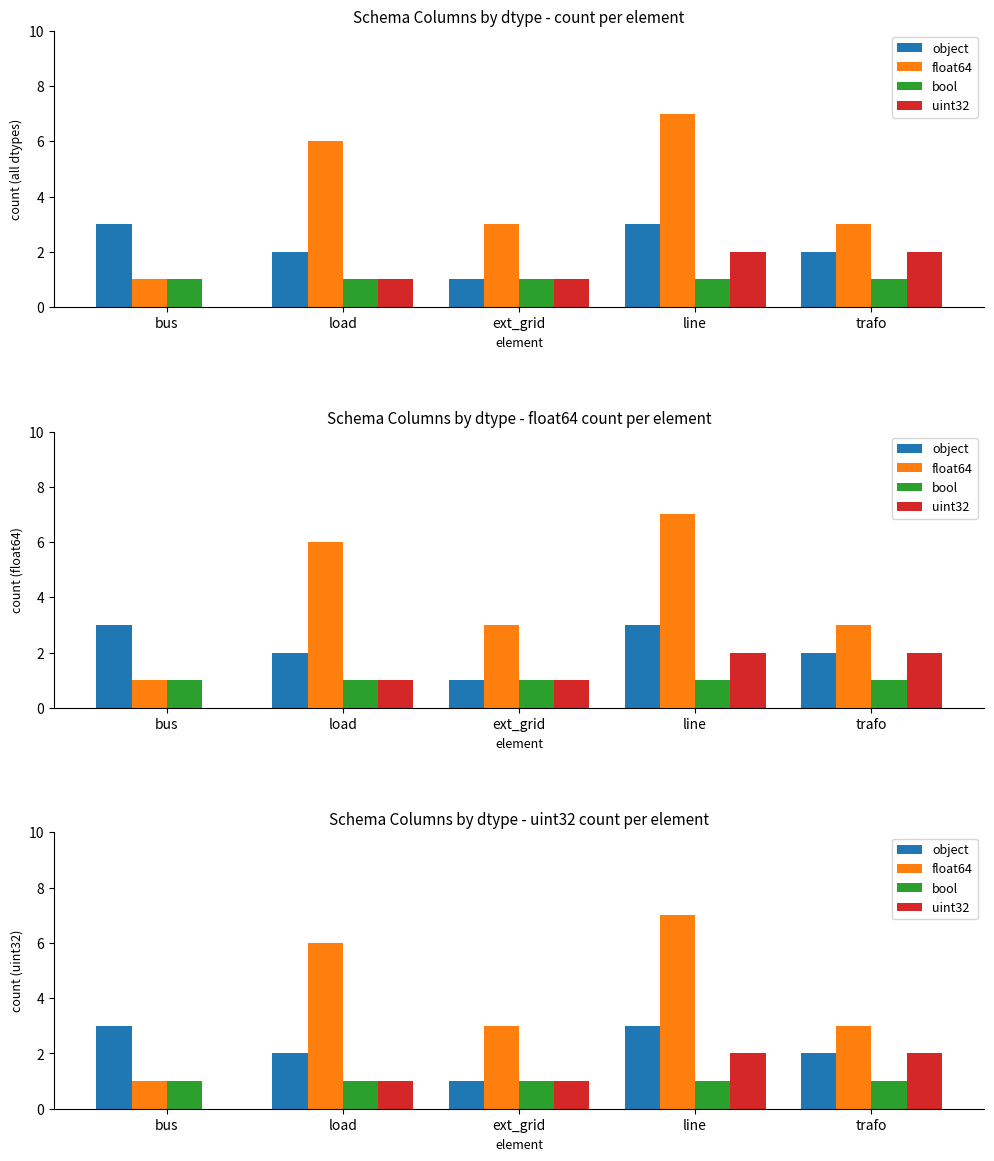

What is the sum of the uint32 values at trafo and bus?

2